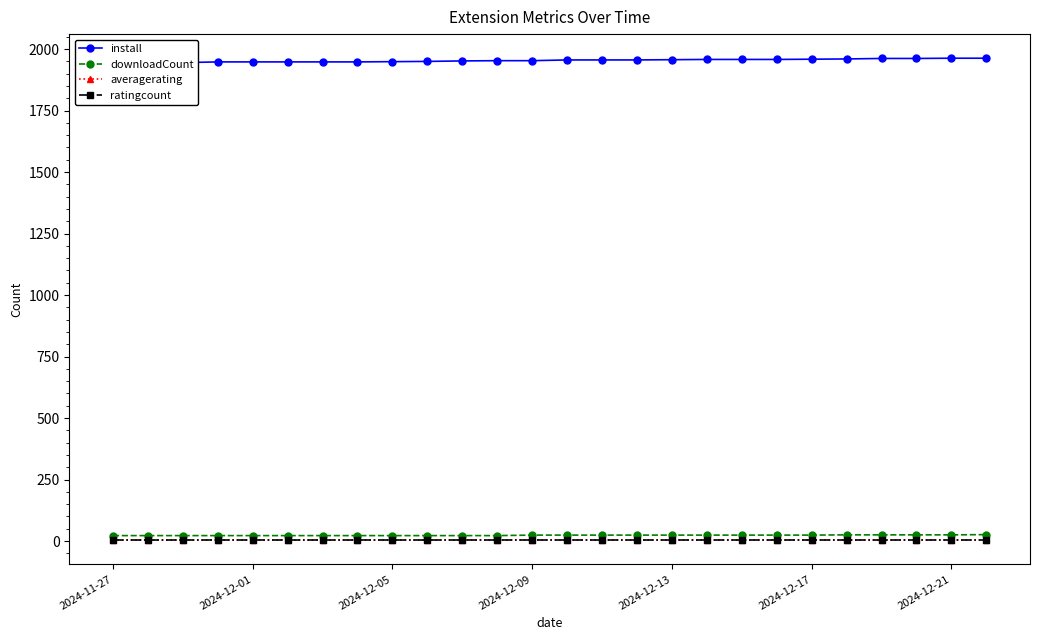

The value of downloadCount at 2024-12-01 is 22. True or false?

True